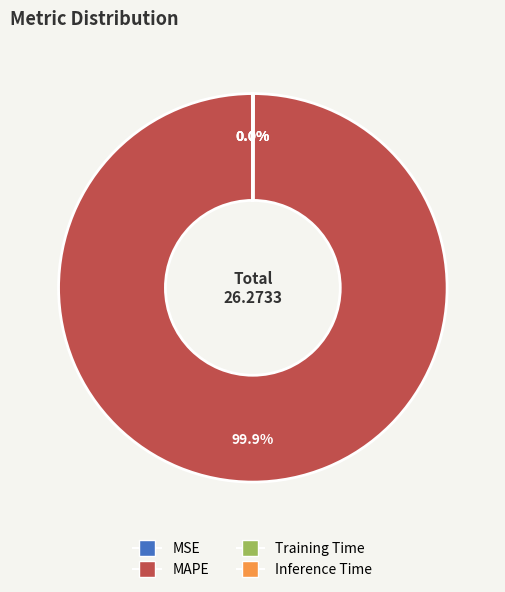

Does MAPE account for over 50% of the chart?

Yes